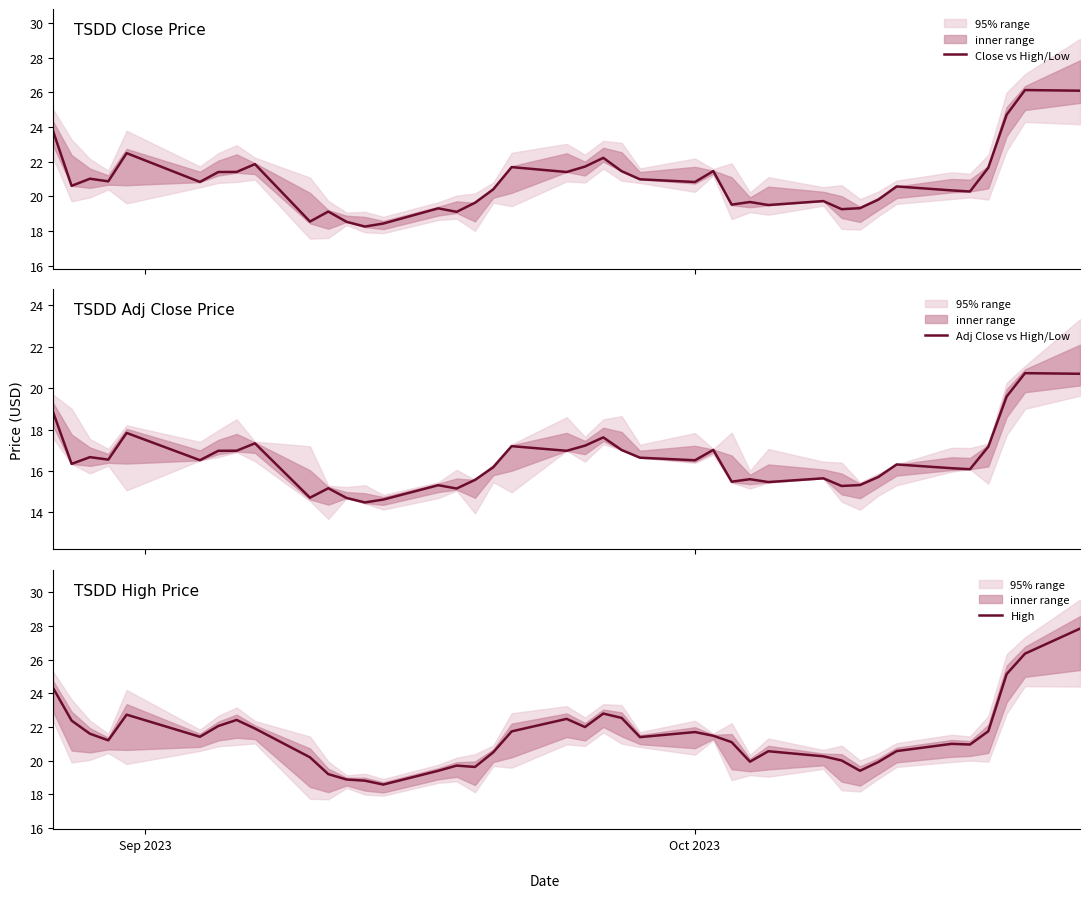

What is the highest value of the Close vs High/Low series?

26.1